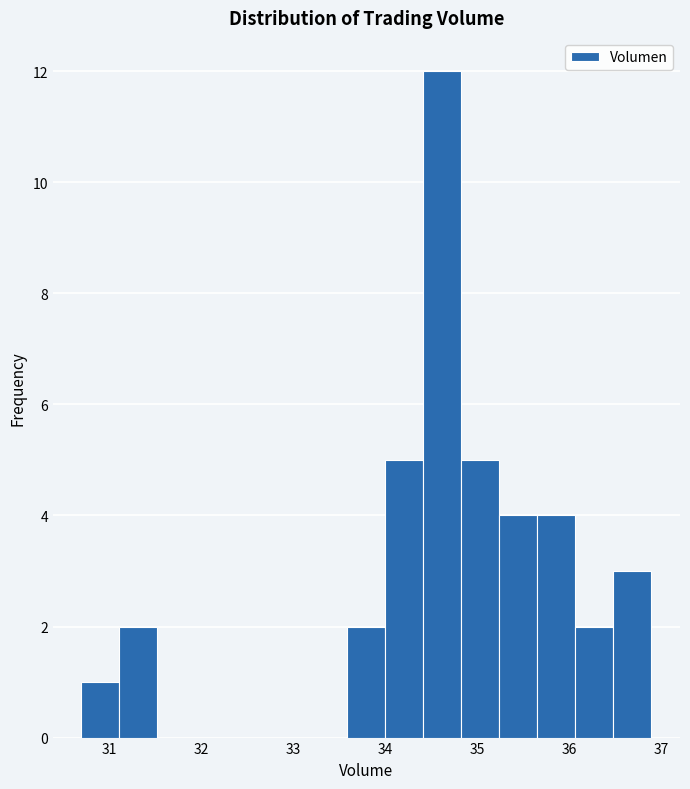

Reading left to right, list every bar in this chart as the range it spans on the x-axis followed by its height. Neither the bar edges nor the heights are printed on the chart, so give them approximately, as read against the axes.

30.7 to 31.1: 1
31.1 to 31.5: 2
31.5 to 31.9: 0
31.9 to 32.3: 0
32.3 to 32.8: 0
32.8 to 33.2: 0
33.2 to 33.6: 0
33.6 to 34.0: 2
34.0 to 34.4: 5
34.4 to 34.8: 12
34.8 to 35.2: 5
35.2 to 35.7: 4
35.7 to 36.1: 4
36.1 to 36.5: 2
36.5 to 36.9: 3